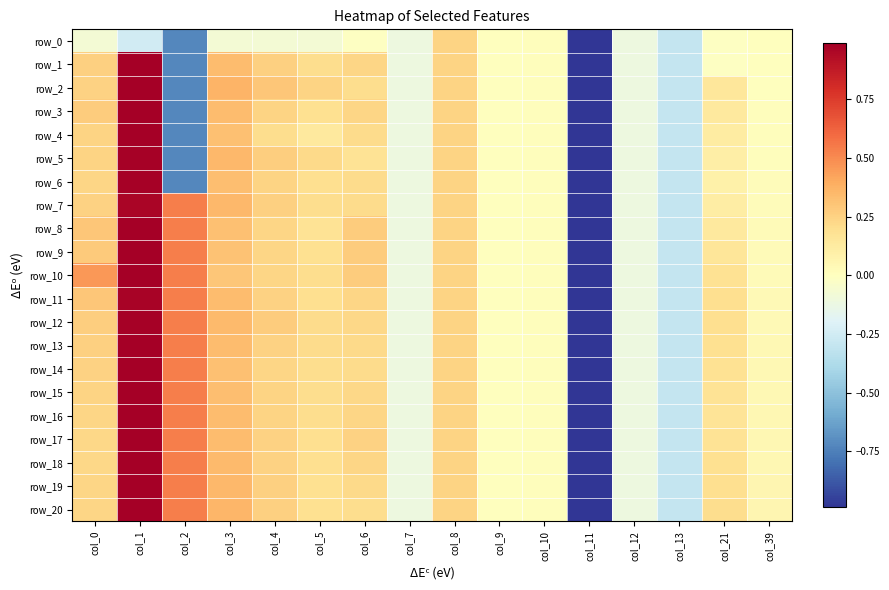

How many values in row_14 are below zero?

4